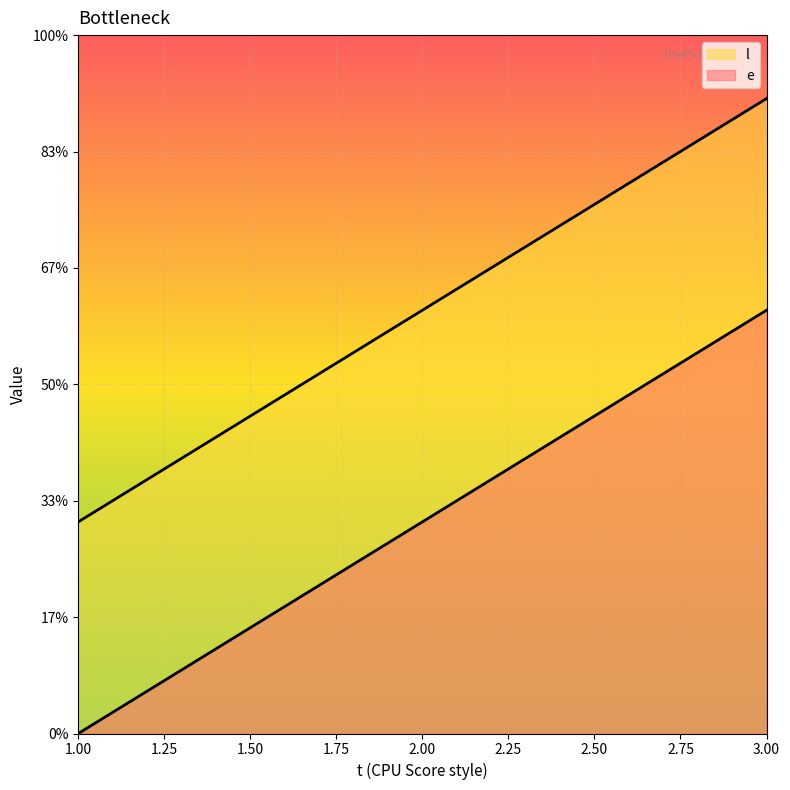

At how many categories does at least one series exceed 11?

2